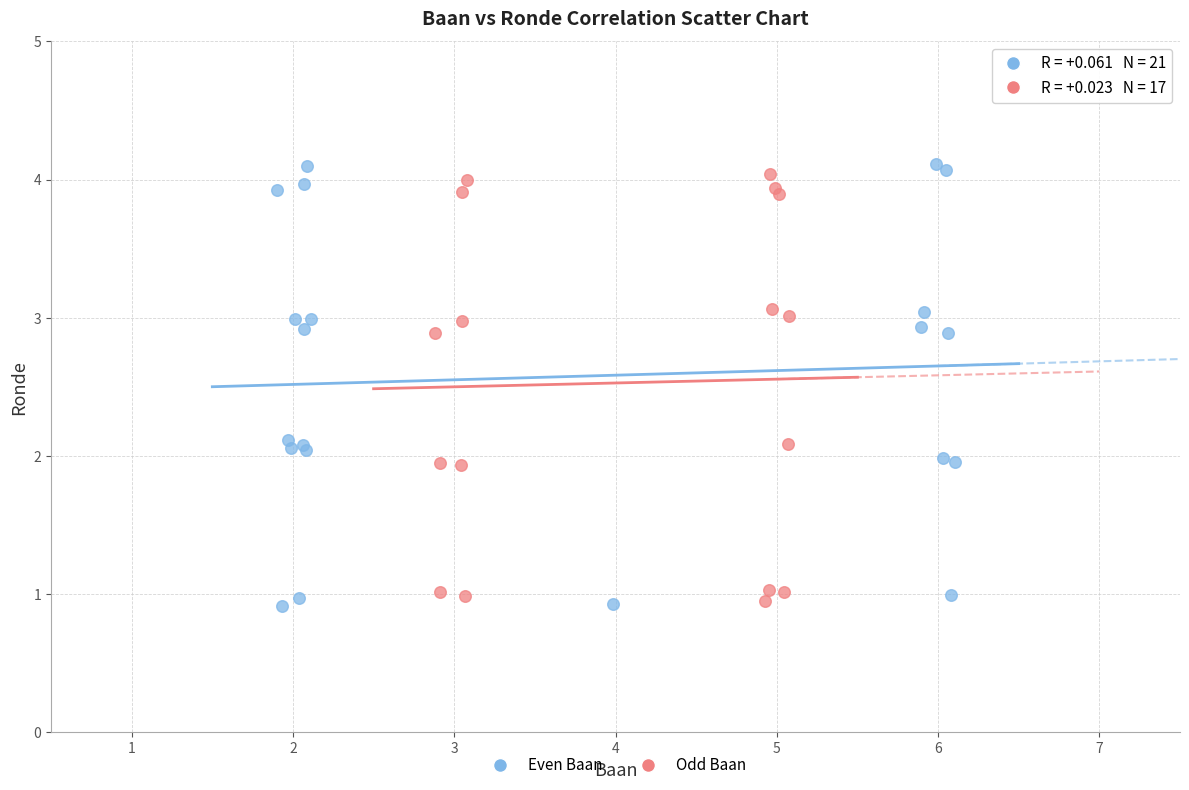

What are all the series names shown in the legend?

Even Baan, Odd Baan